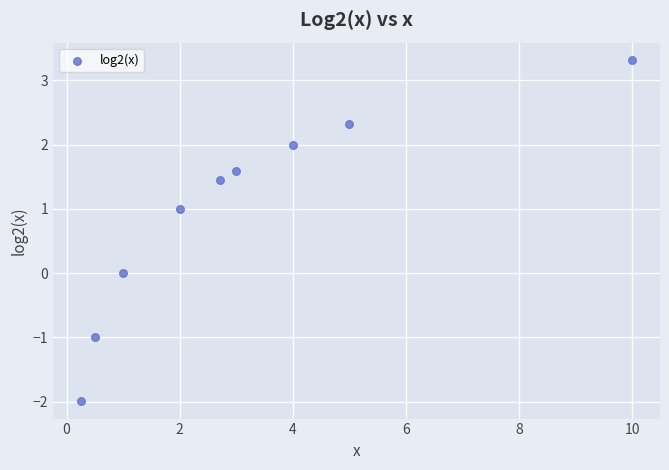

What is the range of X values (max minus min)?

9.8